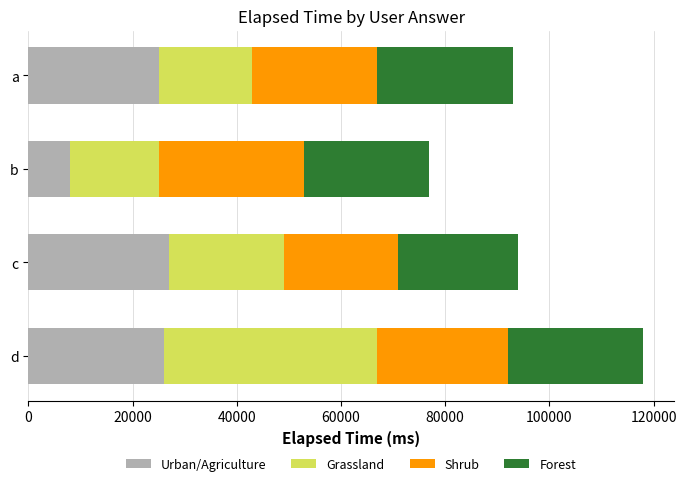

Is it true that Urban/Agriculture equals 6803 at c?

False